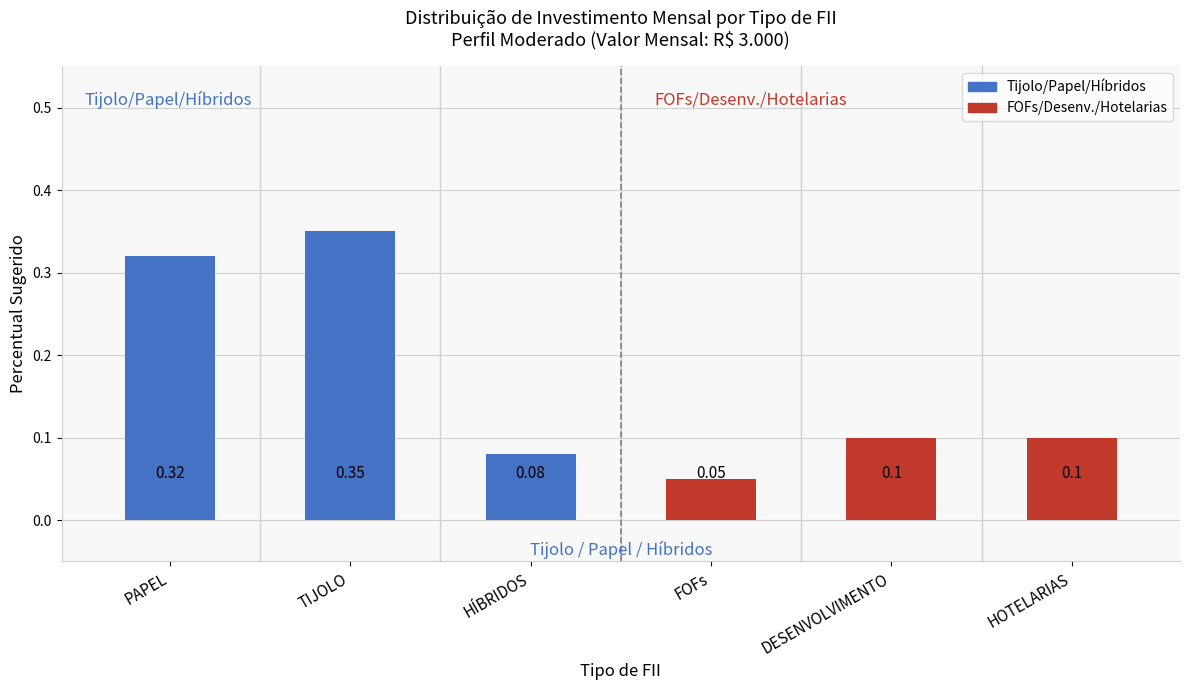

How many categories are shown in the chart?

6